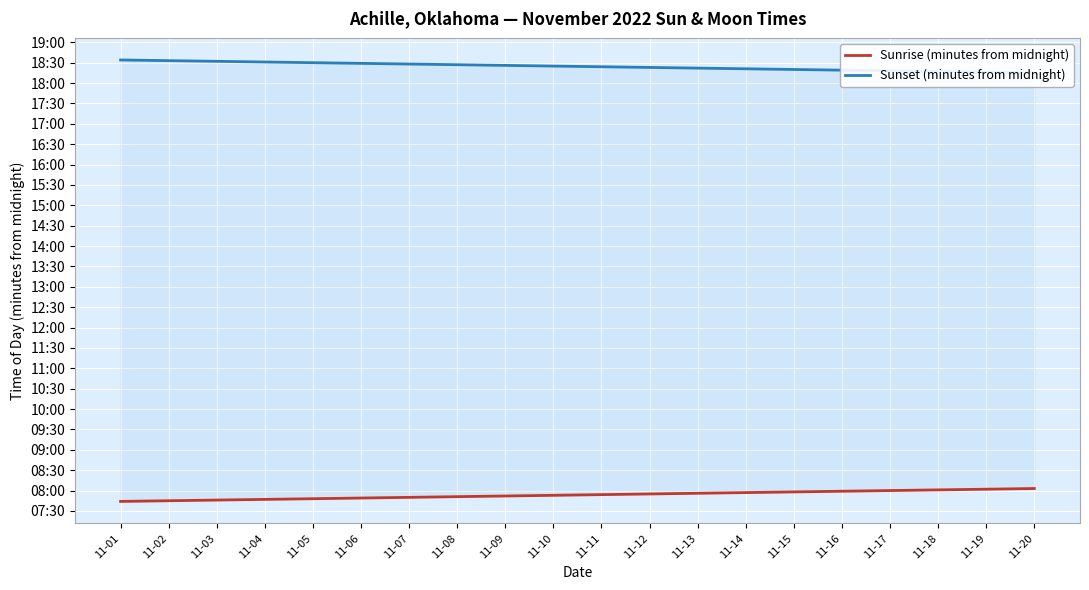

What is the lowest value of the Sunset (minutes from midnight) series?

1095